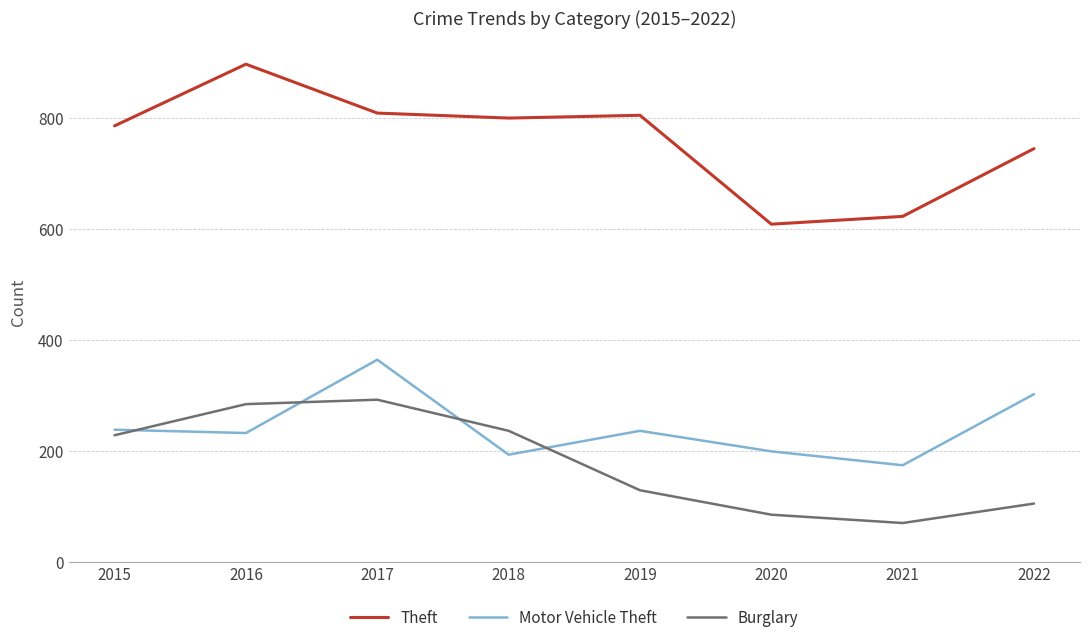

Rank the series at 2015 from lowest to highest value.

Burglary, Motor Vehicle Theft, Theft